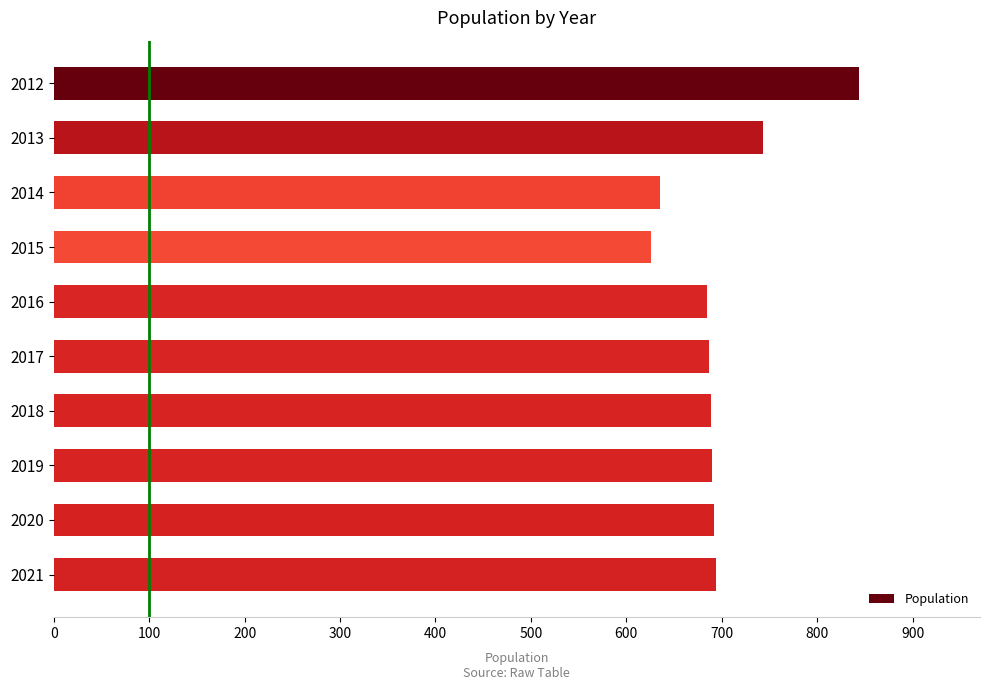

Which label corresponds to the smallest value in the chart?

2015